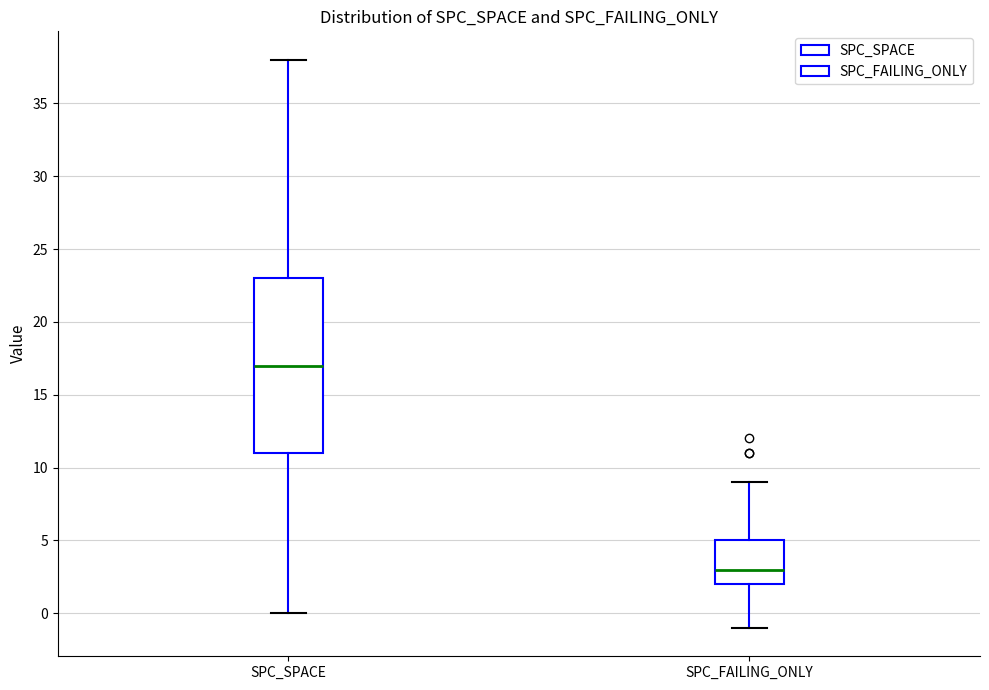

Which box is the tallest, from its lower edge to its upper edge?

SPC_SPACE